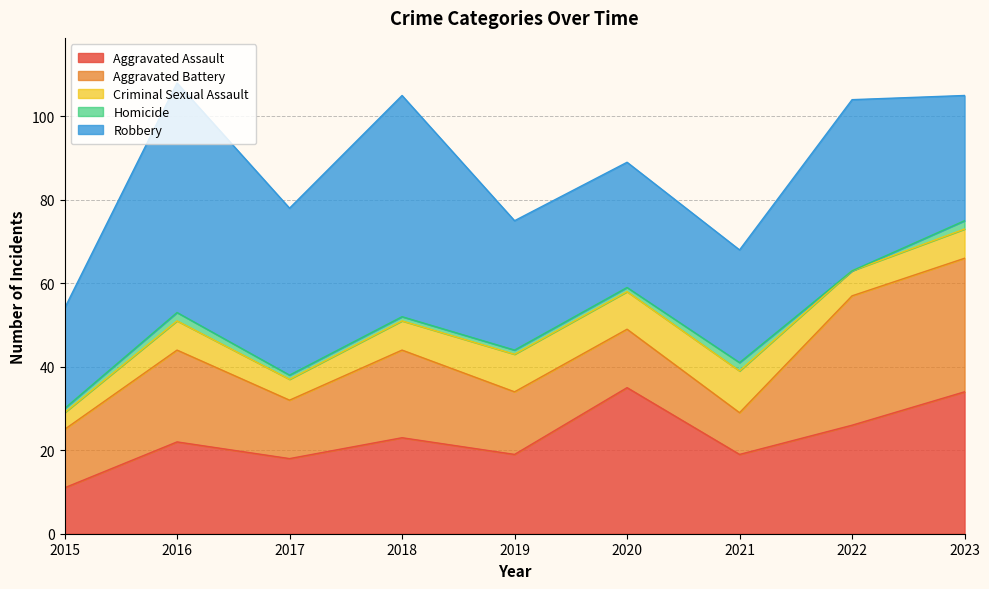

At which label does Homicide reach its minimum?

2022